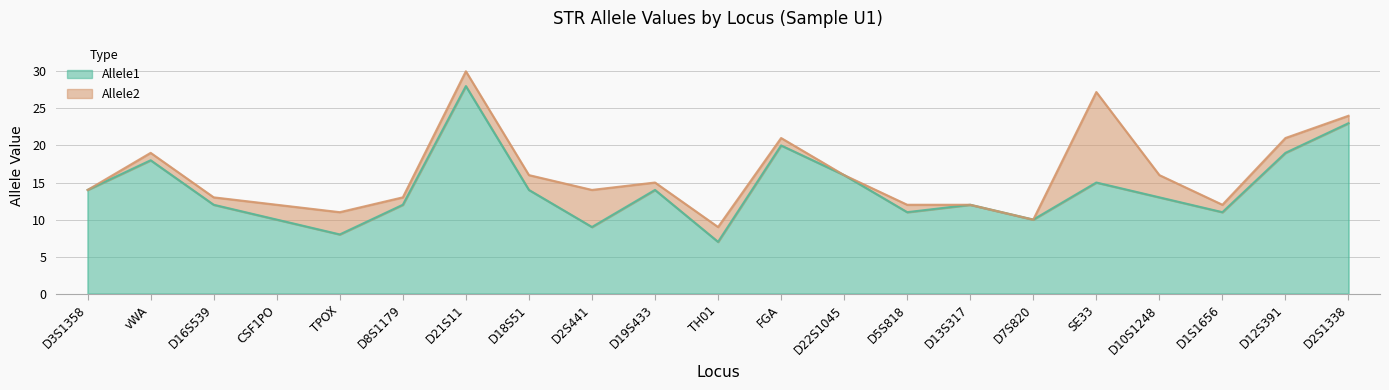

What is the value of the Allele2 point at the 1st from the left?

14.0